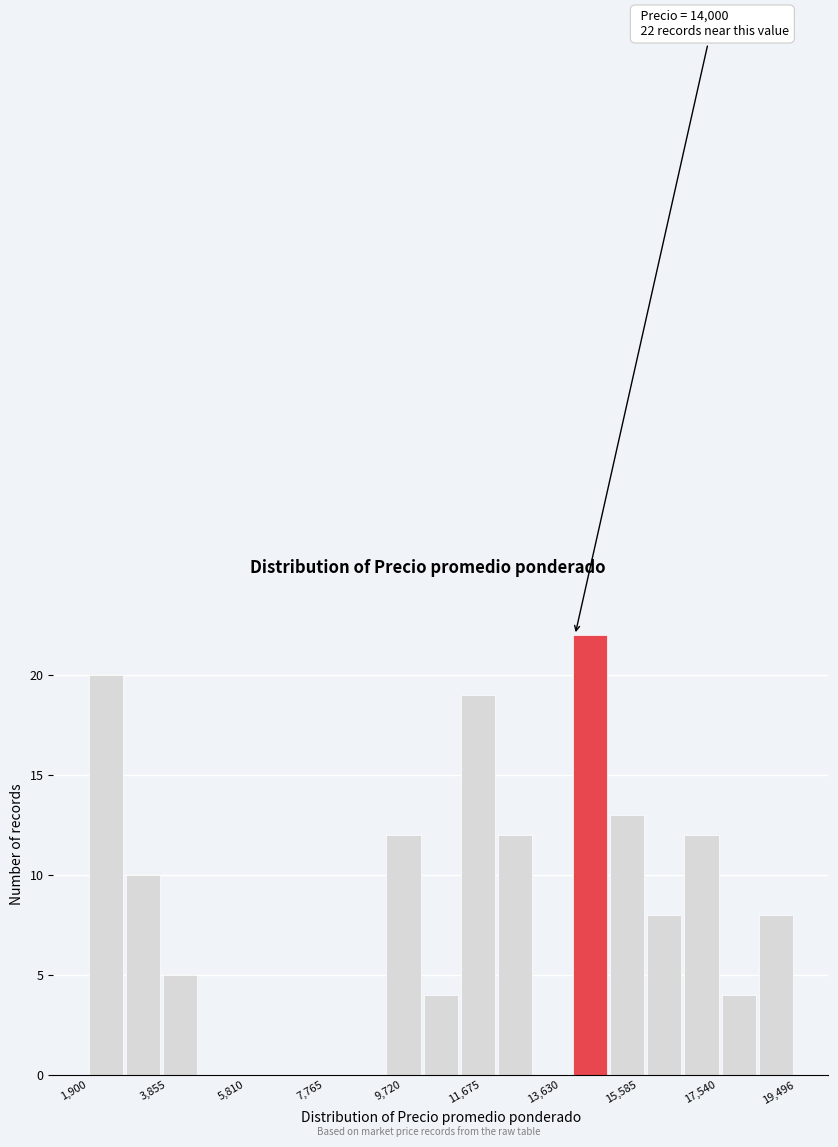

Over which range of the x-axis is the bar tallest?

14000 to 14800